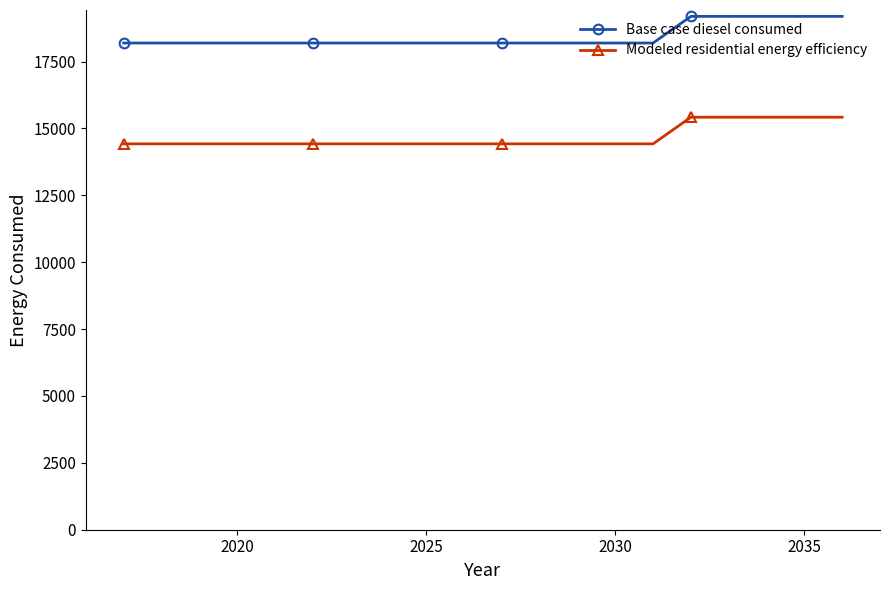

Which series has the largest total across all categories?

Base case diesel consumed